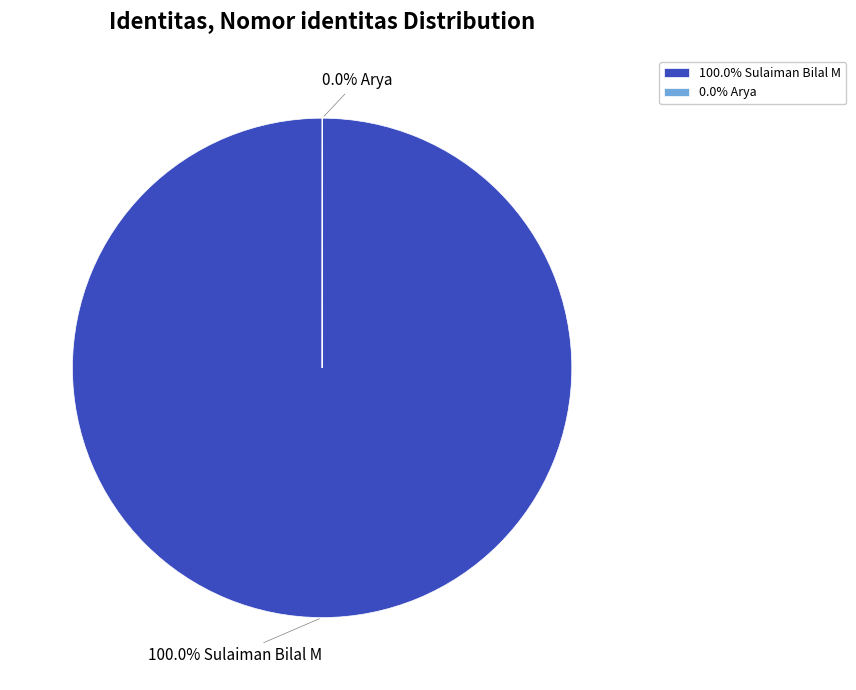

To the nearest percent, what is the difference between the Sulaiman Bilal M and Arya slice percentages?

100%